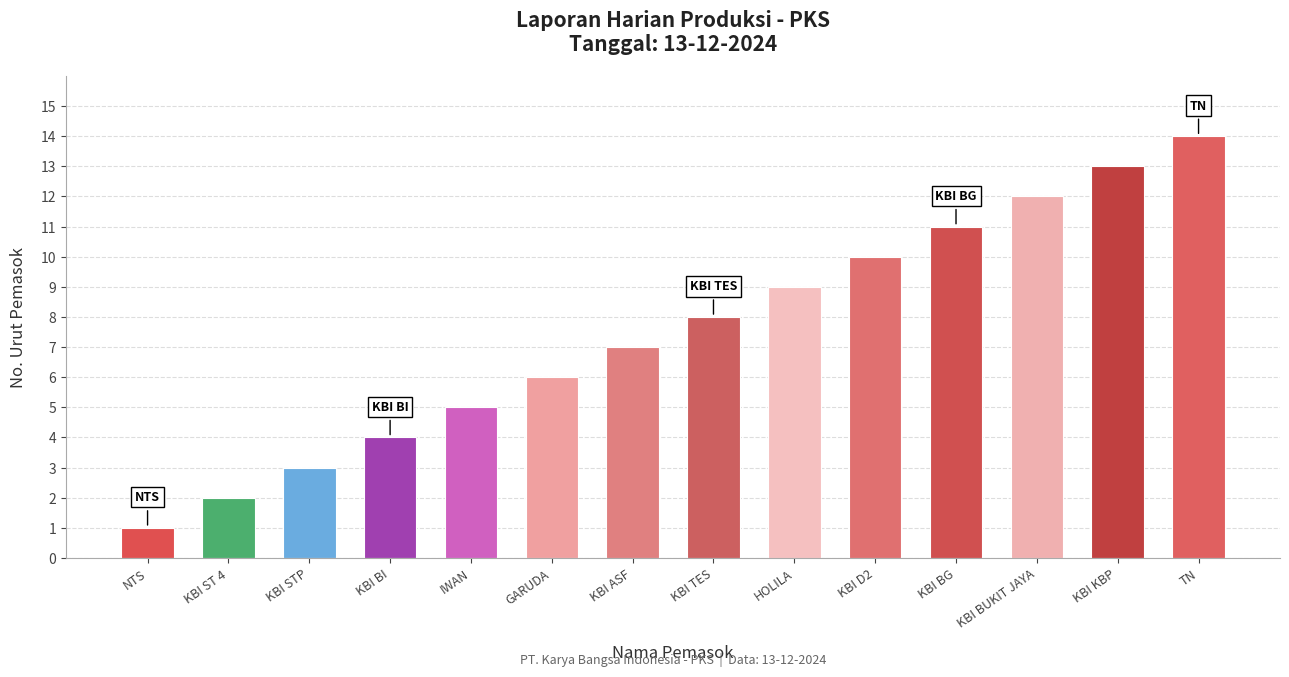

What is the sum of the values at KBI ST 4 and KBI ASF?

9